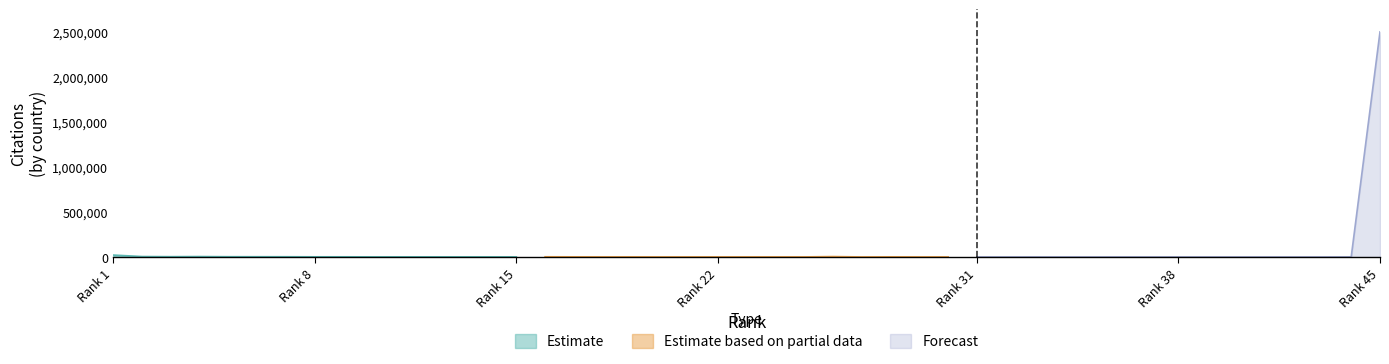

What are all the series names shown in the legend?

Estimate, Estimate based on partial data, Forecast